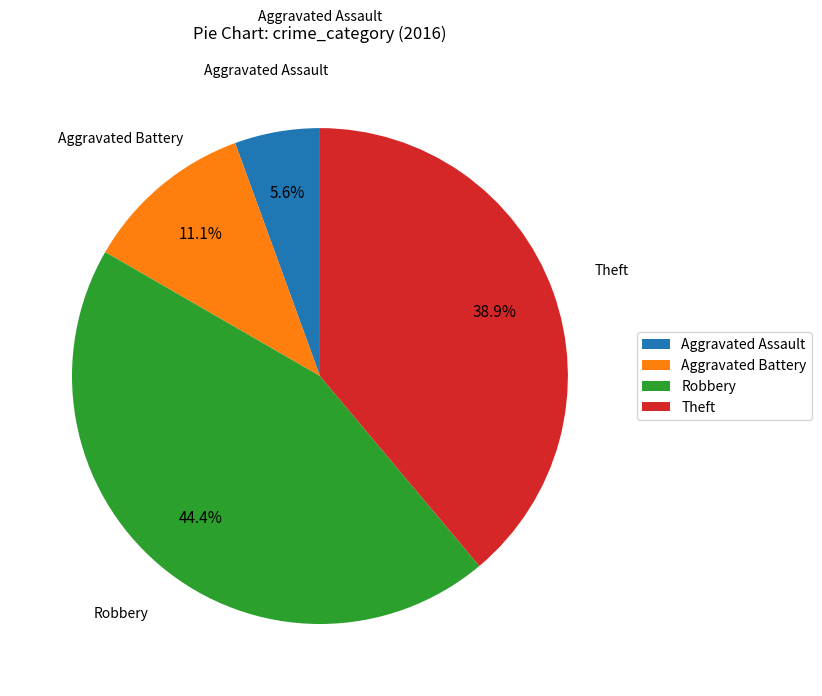

To the nearest percent, what percentage of the pie is Theft?

39%